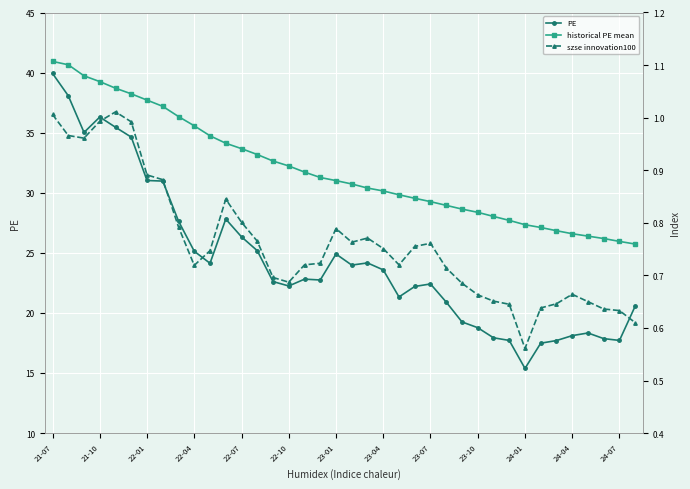

True or false: historical PE mean and PE cross at least once.

False